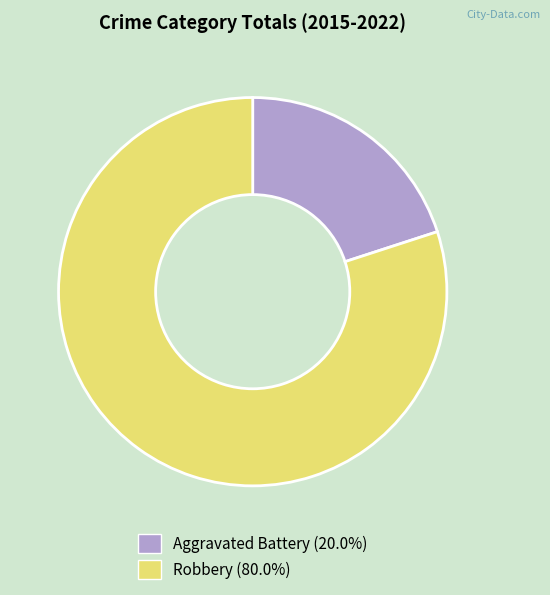

Which slice represents more than half of the pie?

Robbery